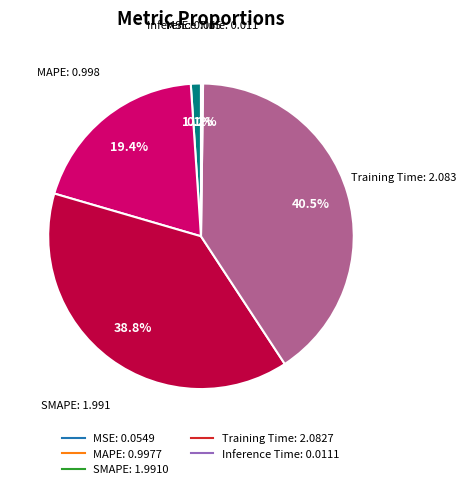

What percentage is the MAPE slice, to the nearest percent?

19%